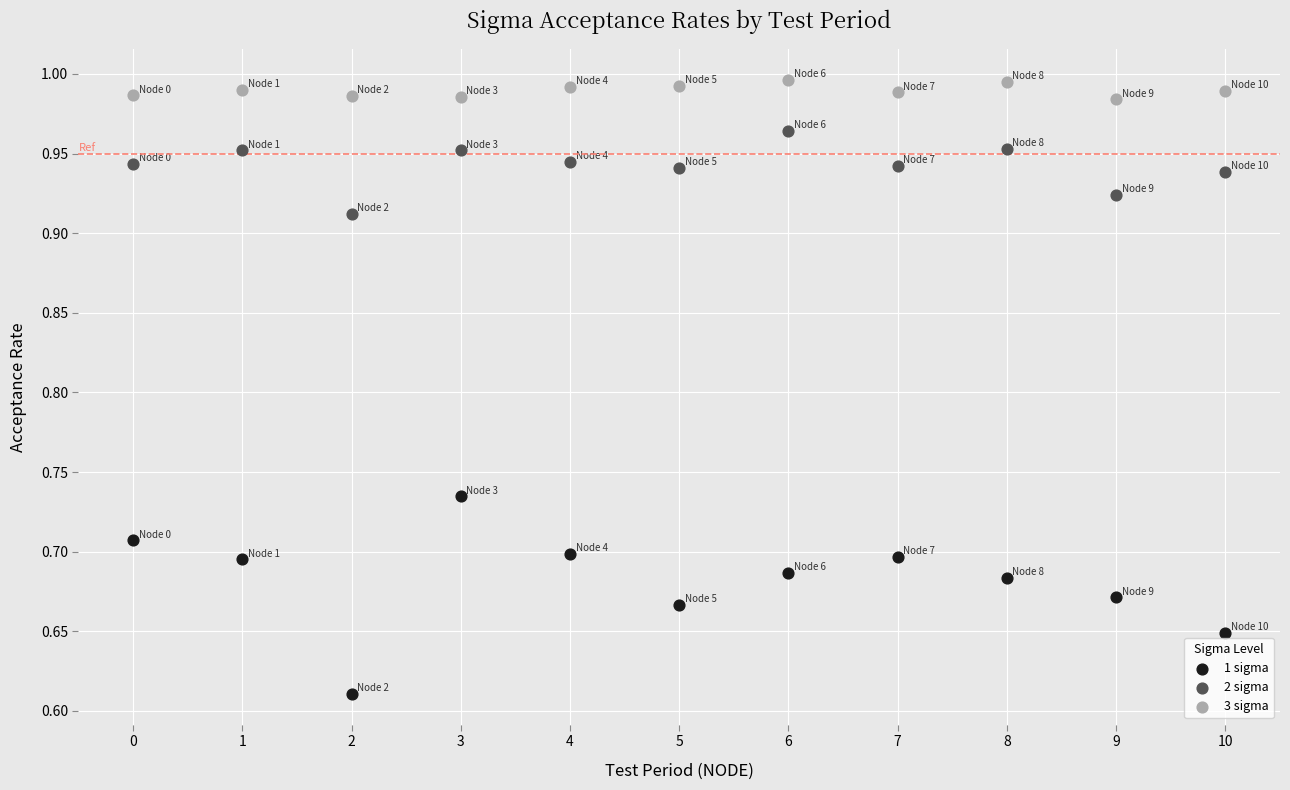

Which series contains the lowest Y value?

1 sigma